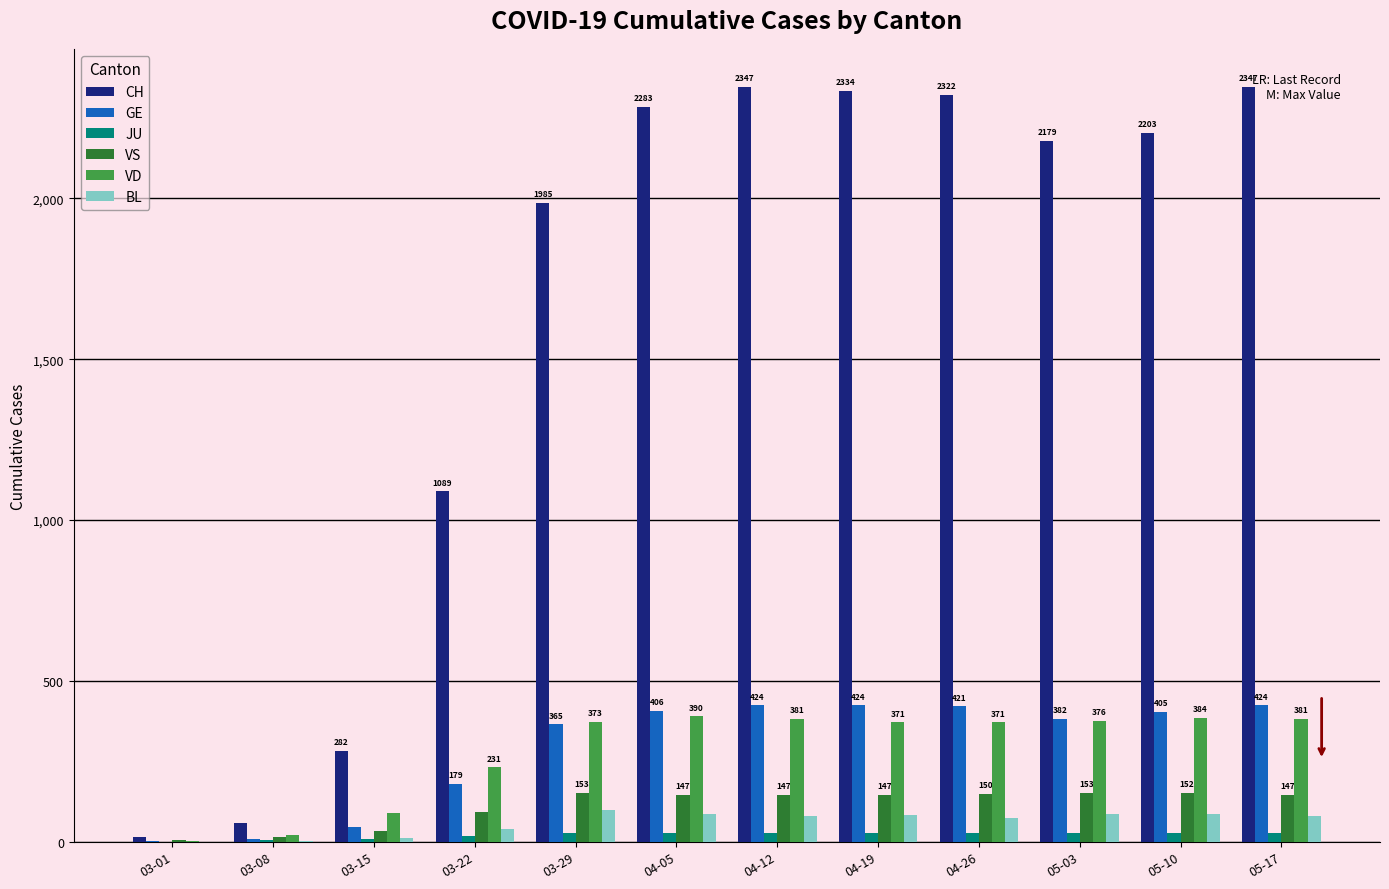

Reading left to right, extract all data points from this chart.

CH: 03-01=15	03-08=60	03-15=282	03-22=1089	03-29=1985	04-05=2283	04-12=2347	04-19=2334	04-26=2322	05-03=2179	05-10=2203	05-17=2347
GE: 03-01=3	03-08=9	03-15=46	03-22=179	03-29=365	04-05=406	04-12=424	04-19=424	04-26=421	05-03=382	05-10=405	05-17=424
JU: 03-01=1	03-08=5	03-15=9	03-22=18	03-29=28	04-05=29	04-12=29	04-19=28	04-26=27	05-03=28	05-10=29	05-17=29
VS: 03-01=6	03-08=15	03-15=35	03-22=92	03-29=153	04-05=147	04-12=147	04-19=147	04-26=150	05-03=153	05-10=152	05-17=147
VD: 03-01=4	03-08=22	03-15=91	03-22=231	03-29=373	04-05=390	04-12=381	04-19=371	04-26=371	05-03=376	05-10=384	05-17=381
BL: 03-01=1	03-08=4	03-15=12	03-22=40	03-29=99	04-05=86	04-12=81	04-19=82	04-26=73	05-03=86	05-10=88	05-17=81